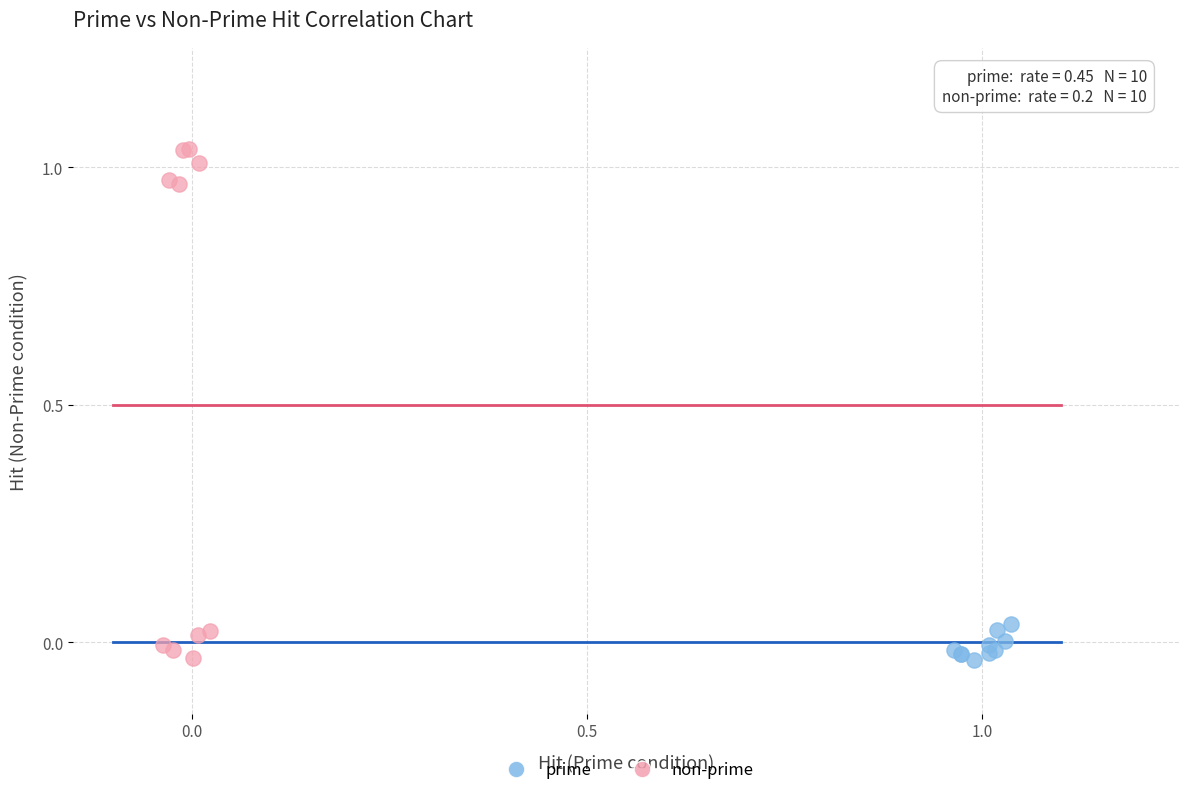

Which series reaches the maximum Y coordinate?

non-prime